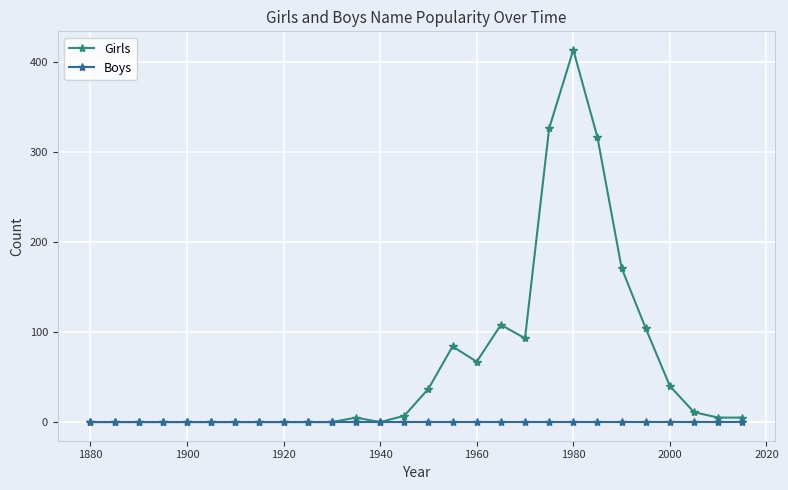

Count the number of data series in this chart.

2